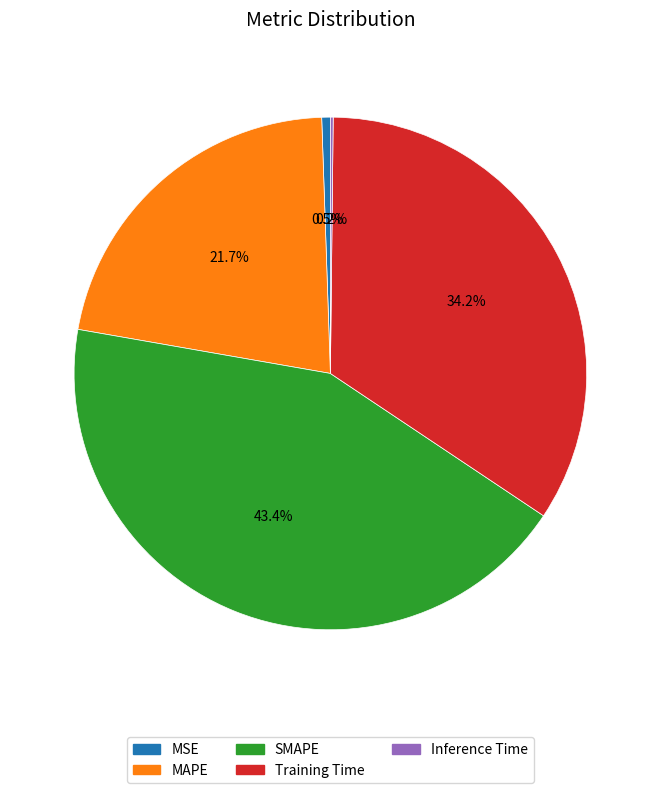

What percentage is NOT represented by MAPE?

78.3%